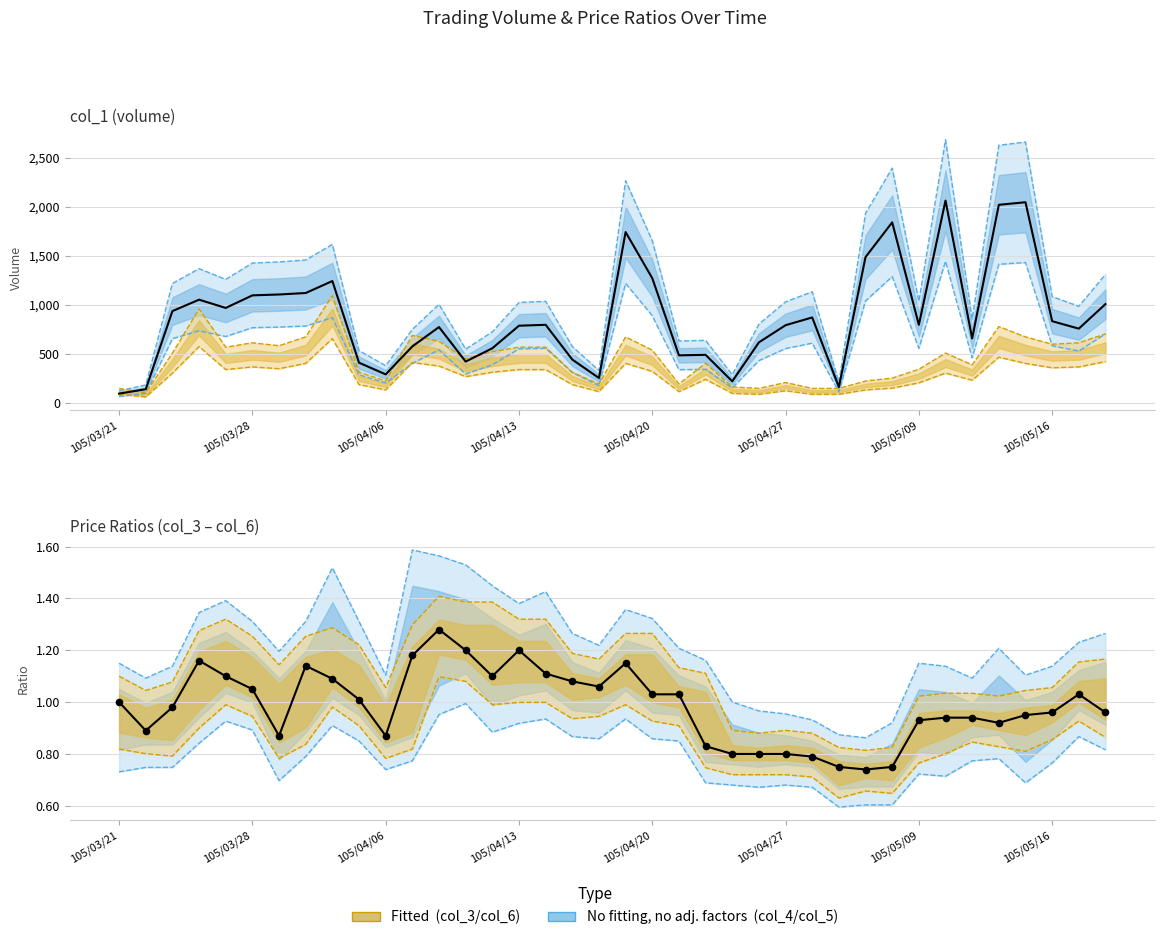

Which series has the widest spread of Y values?

col_1 (actual)